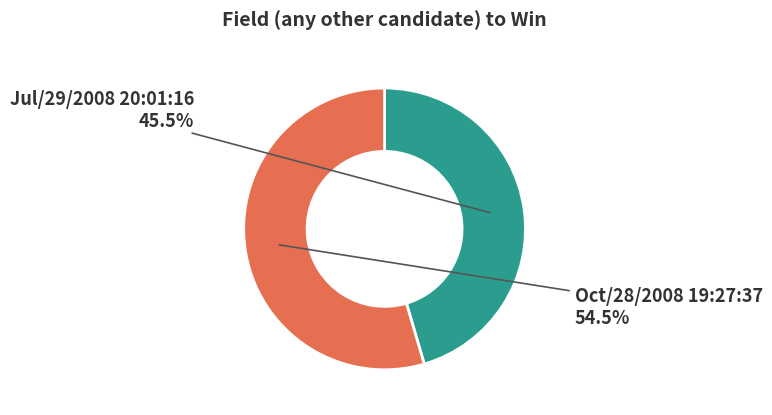

Combined, what portion of the pie is Oct/28/2008 19:27:37 and Jul/29/2008 20:01:16?

100.0%